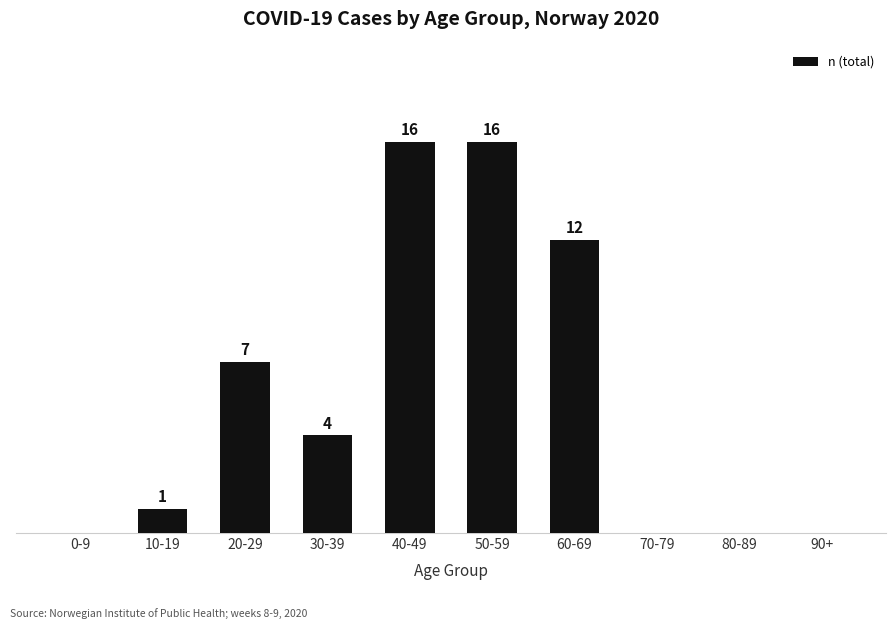

Where does the data first go above 4?

20-29